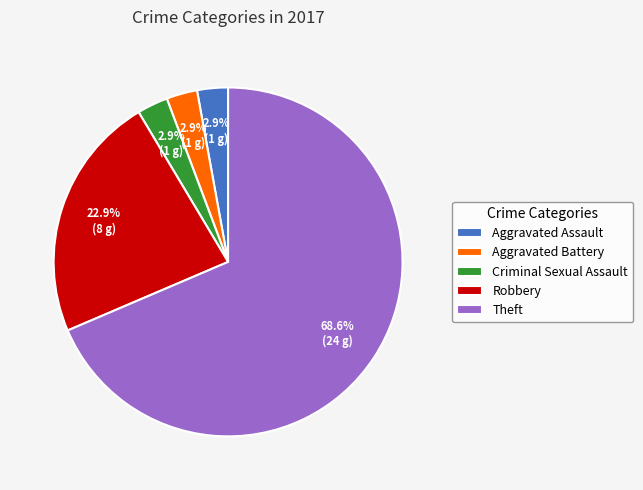

How many slices are in this pie chart?

5